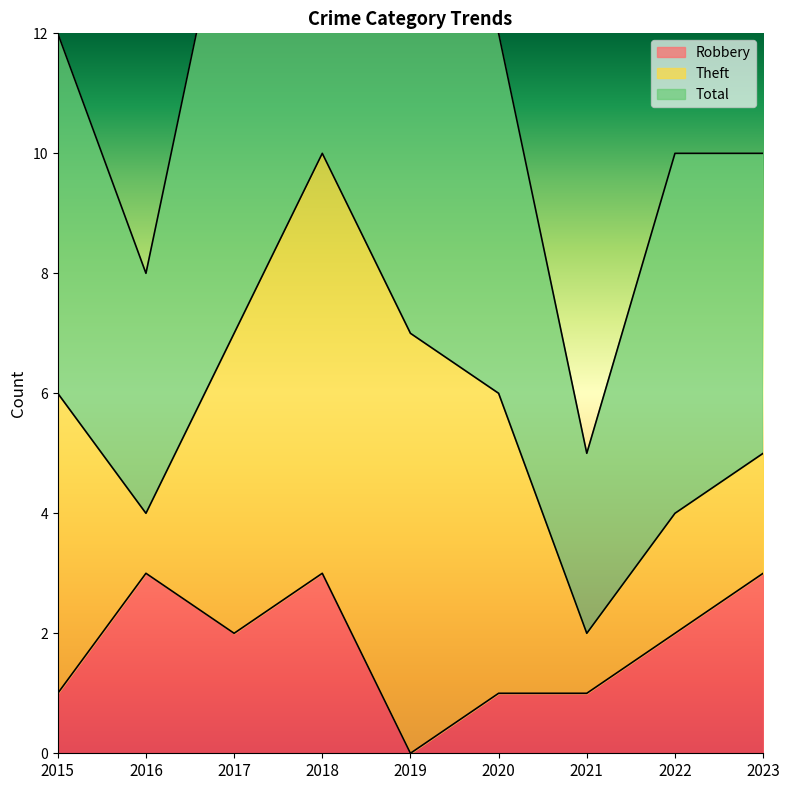

Which series changed the most between 2016 and 2020?

Total